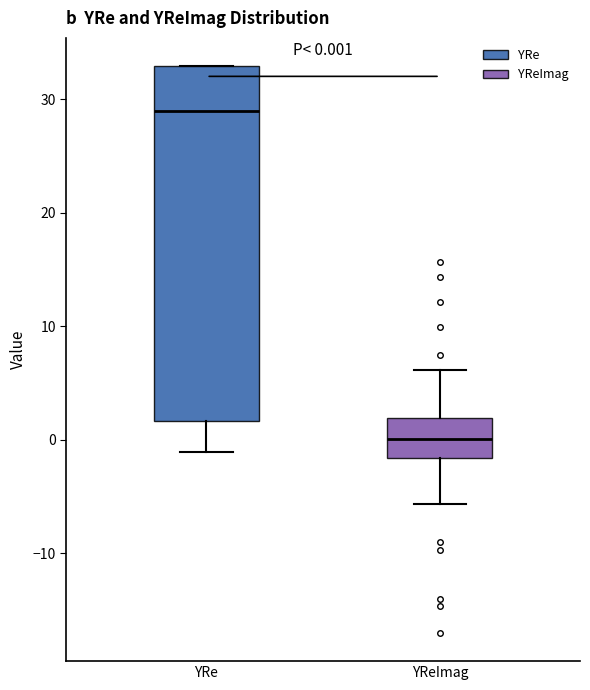

Which box has the lowest median line?

YReImag